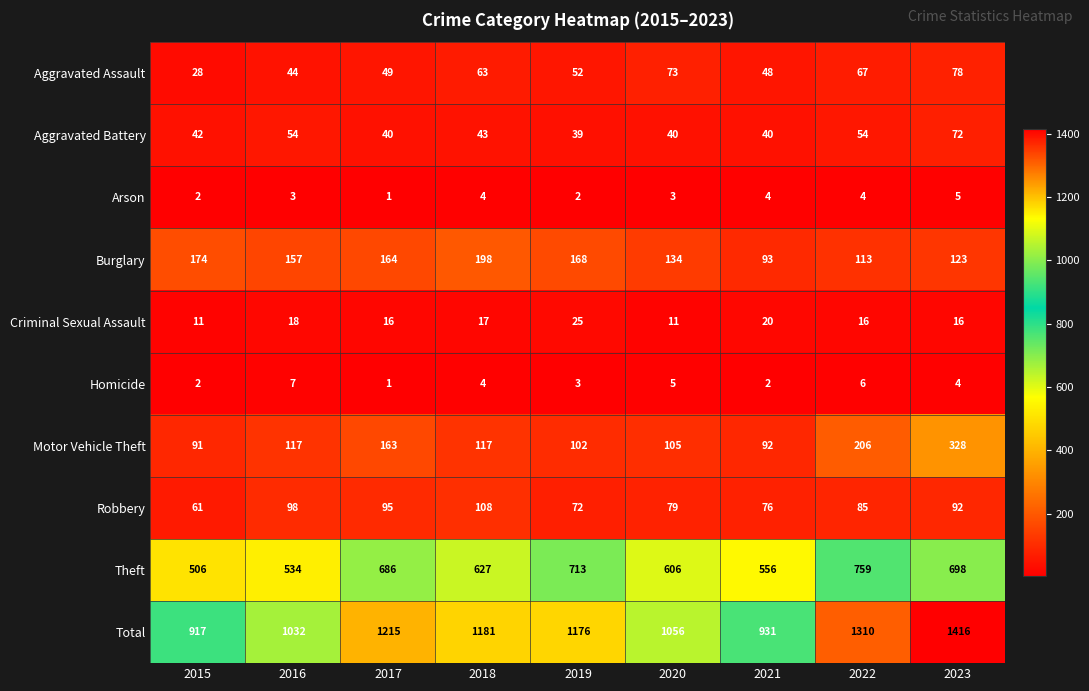

What is the smallest value displayed?

1